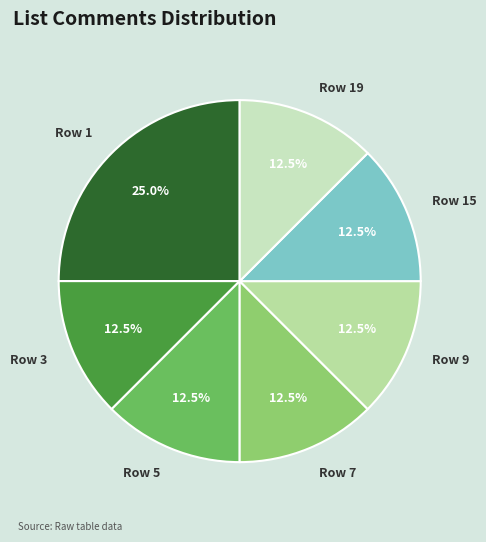

Is Row 1 the majority of the pie?

No